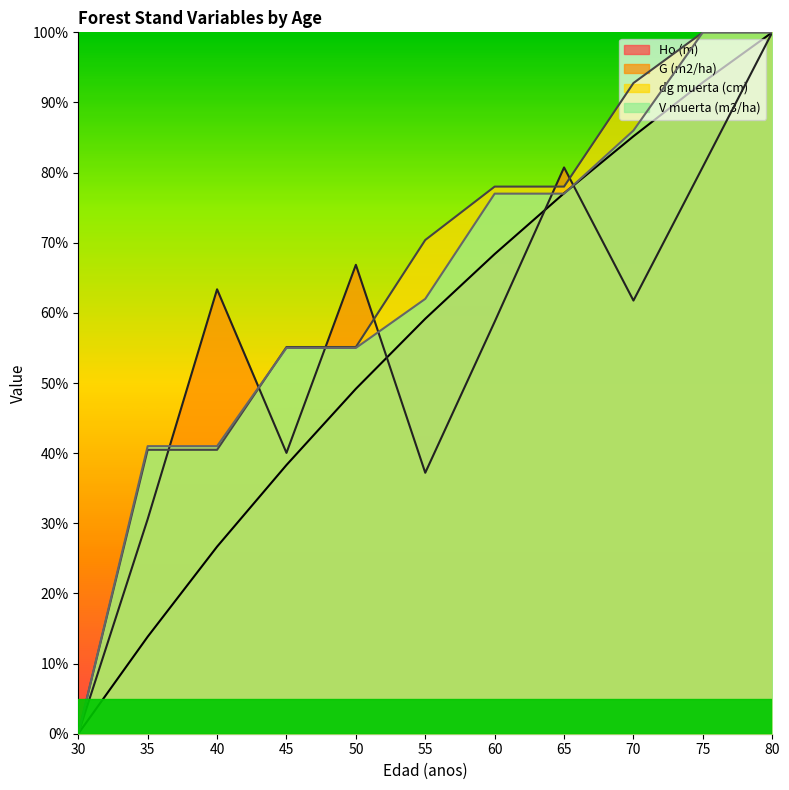

How many values in G (m2/ha) are above zero?

10